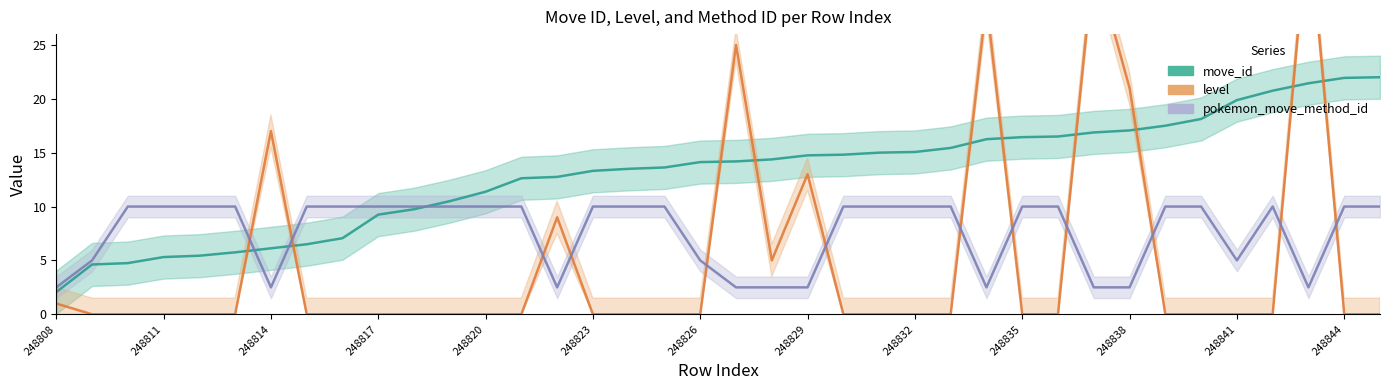

What is the average value of the pokemon_move_method_id series?

7.6